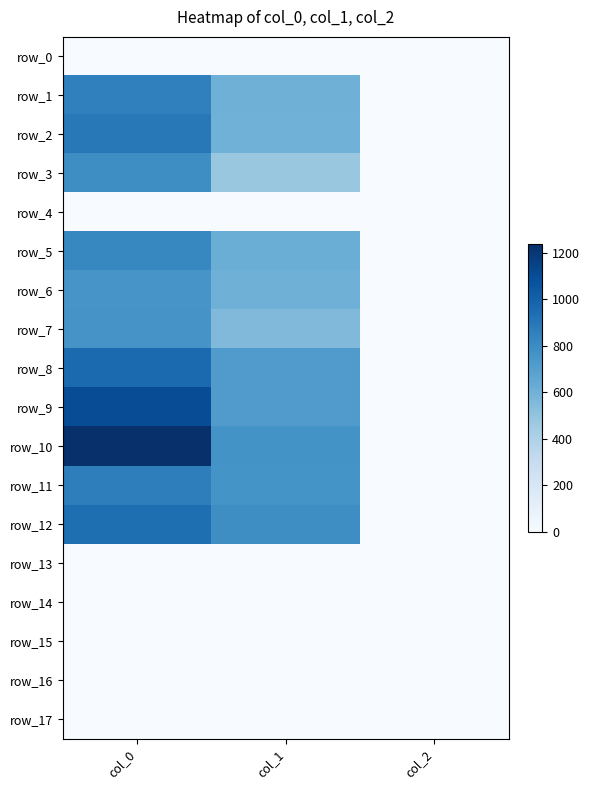

Reading left to right, transcribe all the data shown in this chart.

row_0: 0.0	0.0	0.0
row_1: 853.3	607.5	2.0
row_2: 893.3	600.8	2.0
row_3: 790.0	479.2	2.0
row_4: 0.0	0.0	0.0
row_5: 823.3	621.0	2.0
row_6: 750.0	604.1	2.0
row_7: 756.7	553.5	2.0
row_8: 960.0	718.9	2.0
row_9: 1096.7	715.5	2.0
row_10: 1236.7	766.1	2.0
row_11: 860.0	762.8	2.0
row_12: 940.0	789.8	2.0
row_13: 0.0	0.0	0.0
row_14: 0.0	0.0	0.0
row_15: 0.0	0.0	0.0
row_16: 0.0	0.0	0.0
row_17: 0.0	0.0	0.0